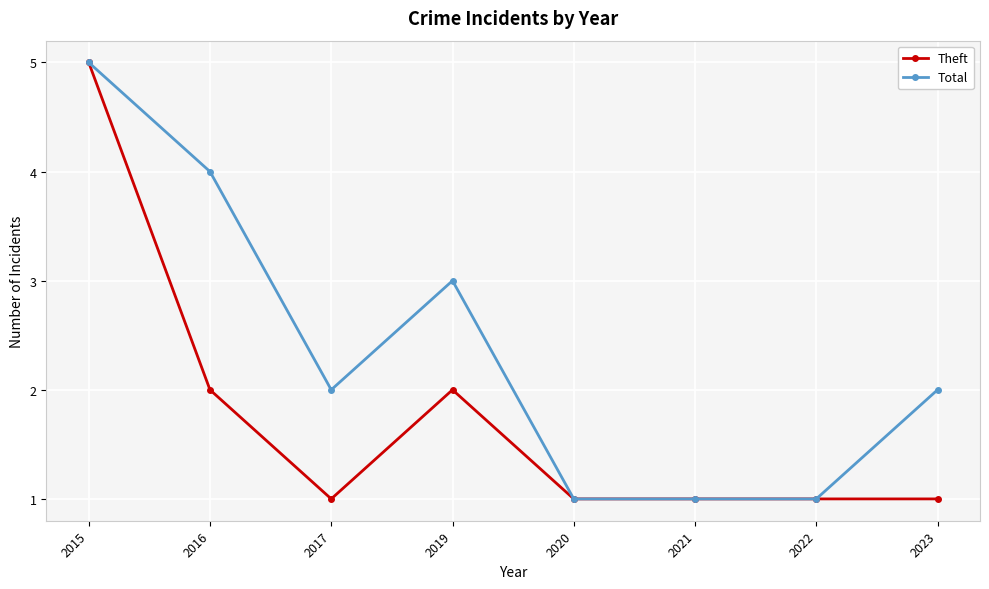

Where is the first local minimum for Total?

2017